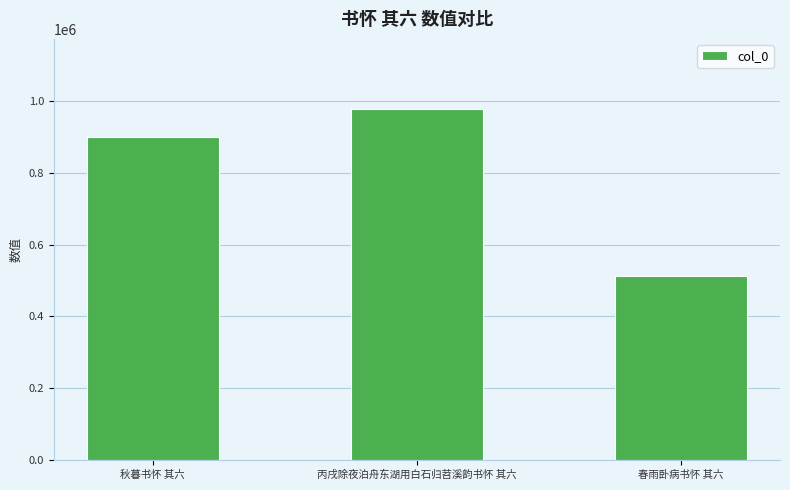

The value at 丙戌除夜泊舟东湖用白石归苕溪韵书怀 其六 is 627227. True or false?

False